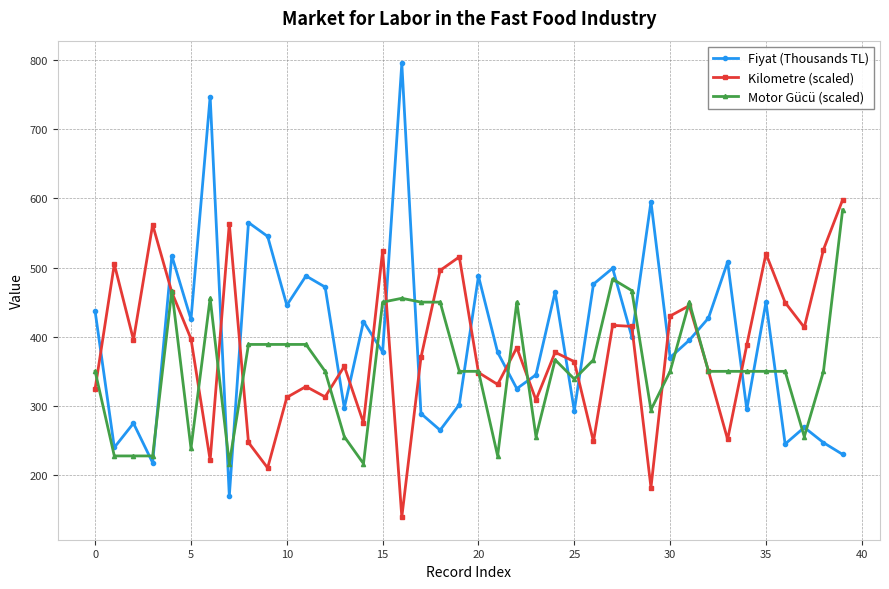

What is the smallest value displayed?

139.5